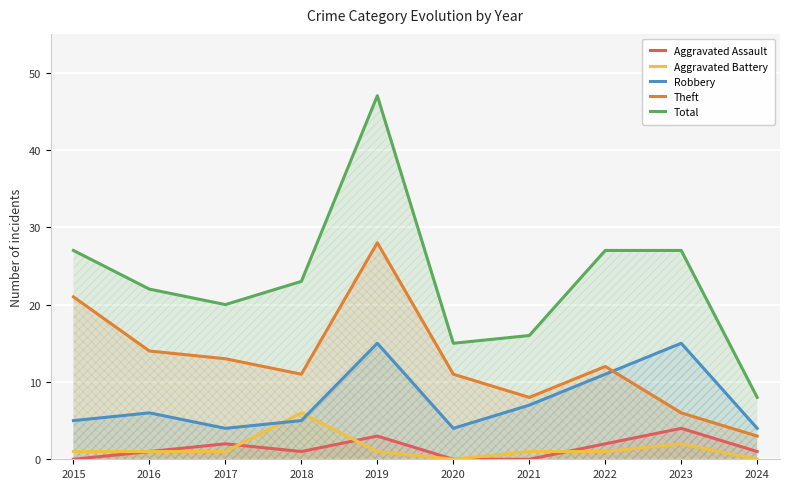

How many values in the Theft series are below 12?

5